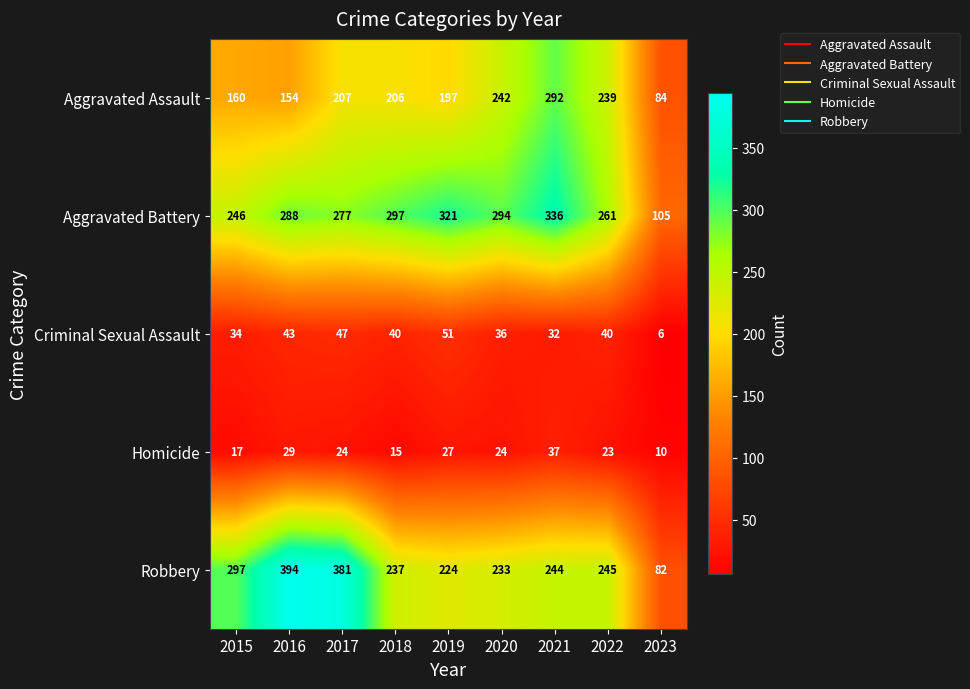

At how many categories does at least one series exceed 358?

2